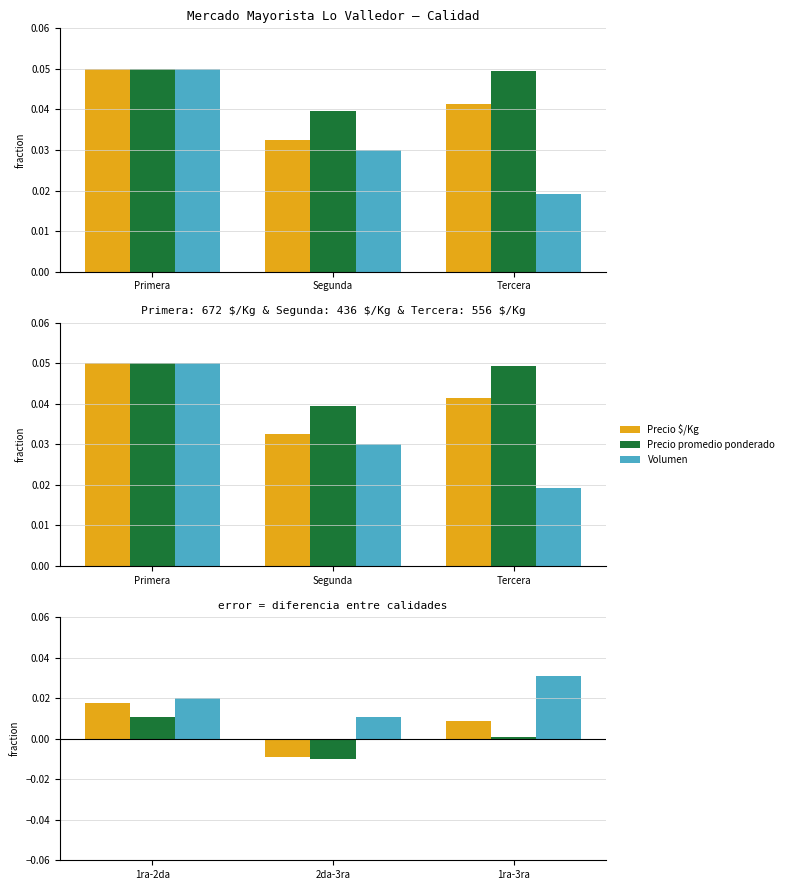

What are all the series names shown in the legend?

Precio $/Kg, Precio promedio ponderado, Volumen